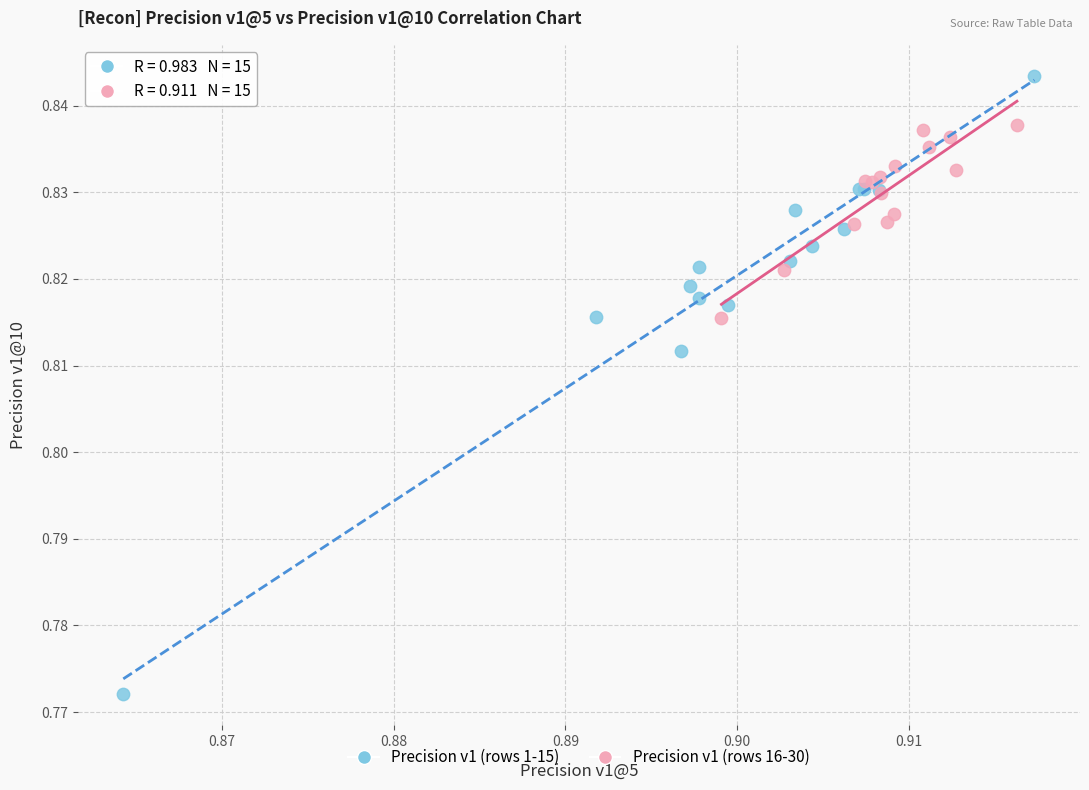

Which series contains the lowest Y value?

Precision v1 (rows 1-15)